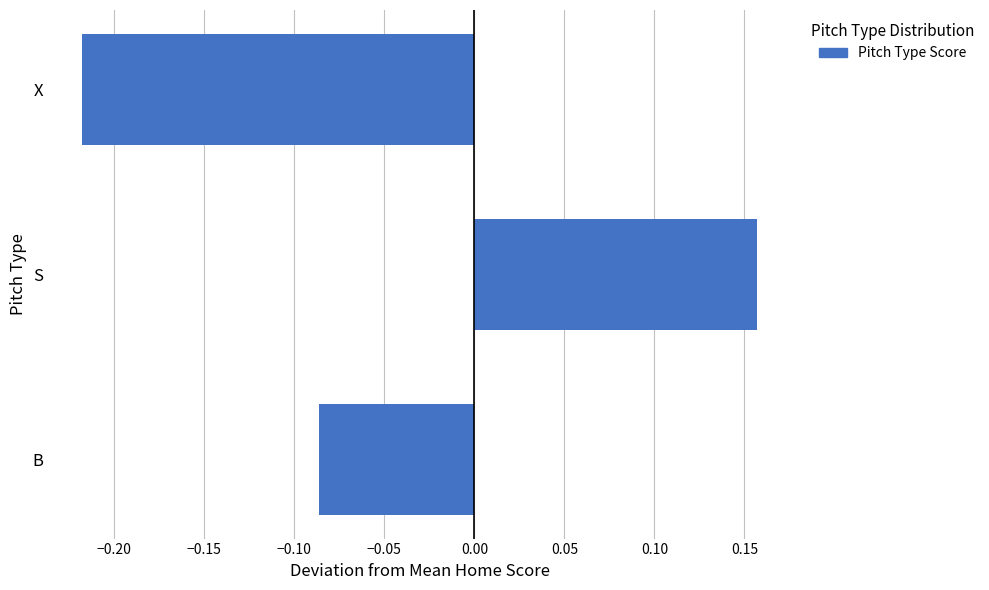

Which category has the highest value across all series?

S